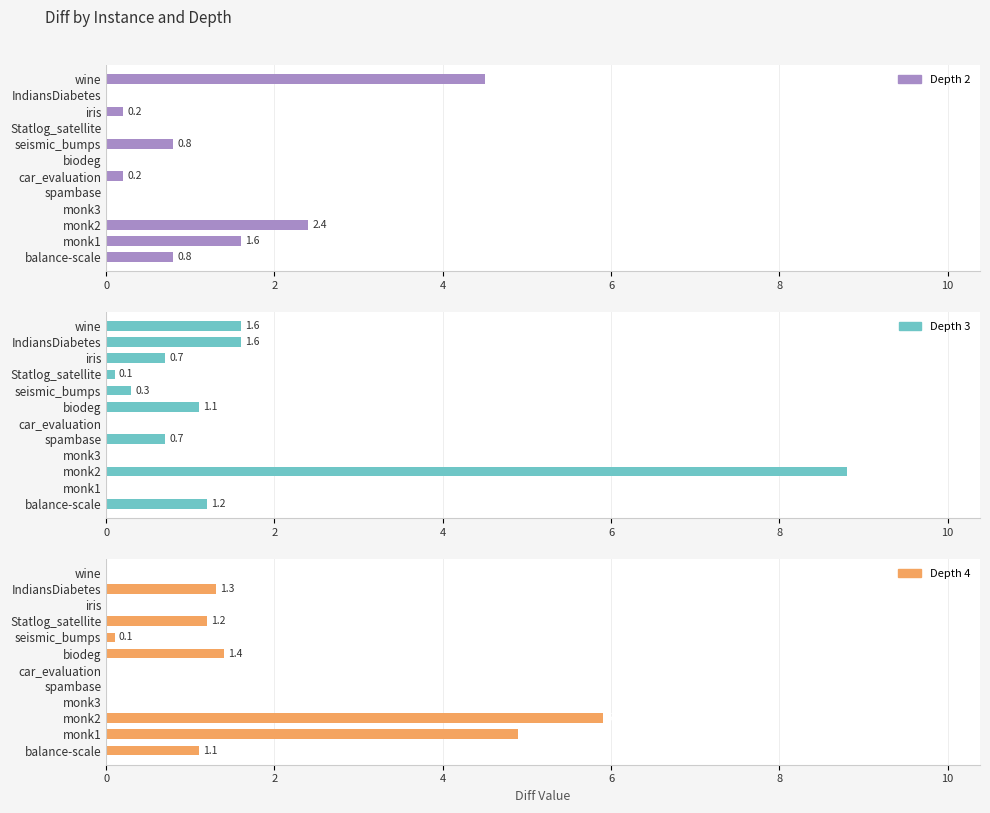

What are all the series names shown in the legend?

Depth 2, Depth 3, Depth 4